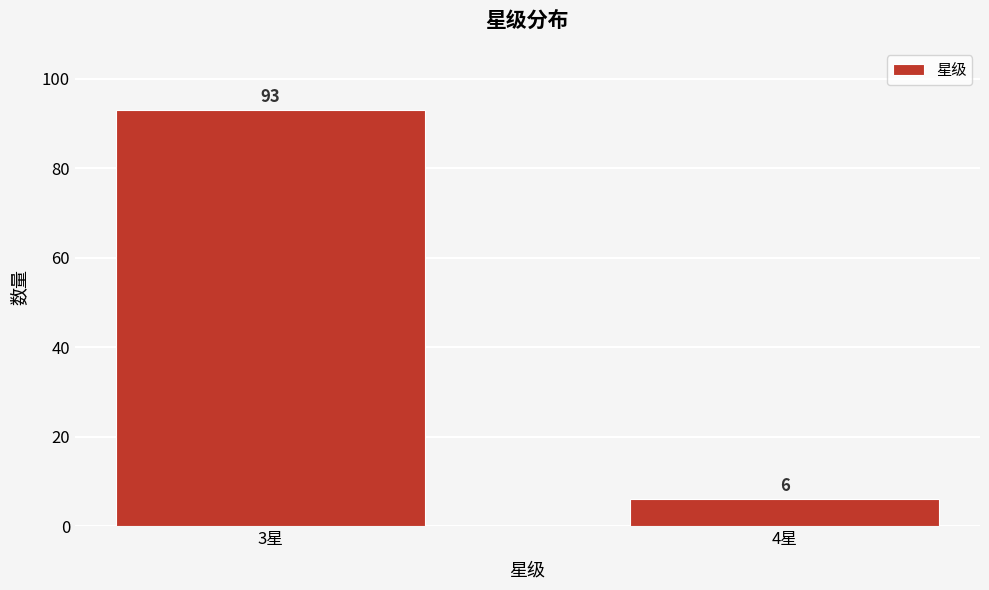

Reading right to left, transcribe all the data shown in this chart.

4星=6	3星=93